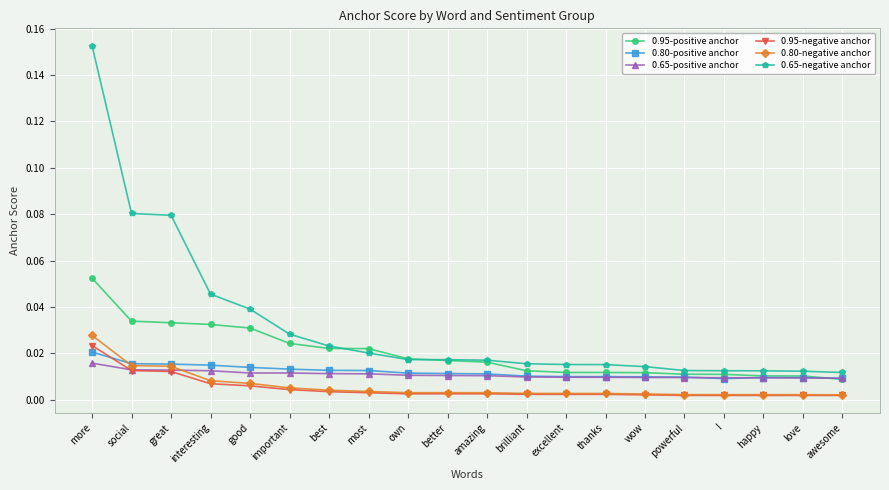

True or false: 0.80-negative anchor and 0.65-negative anchor intersect in this chart.

False